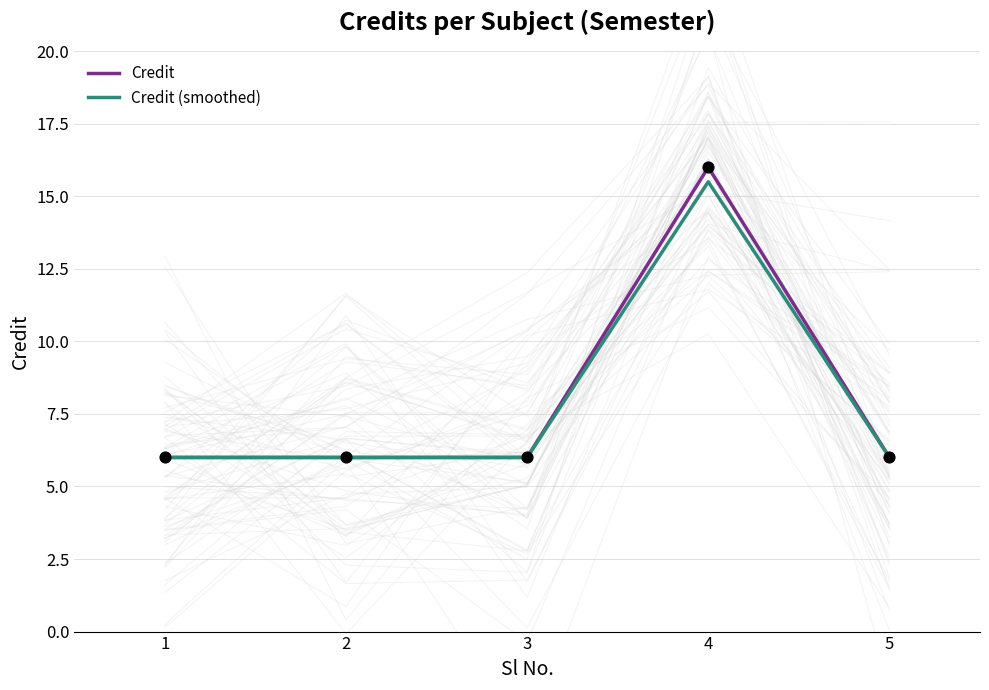

At which label does Credit reach its peak?

4